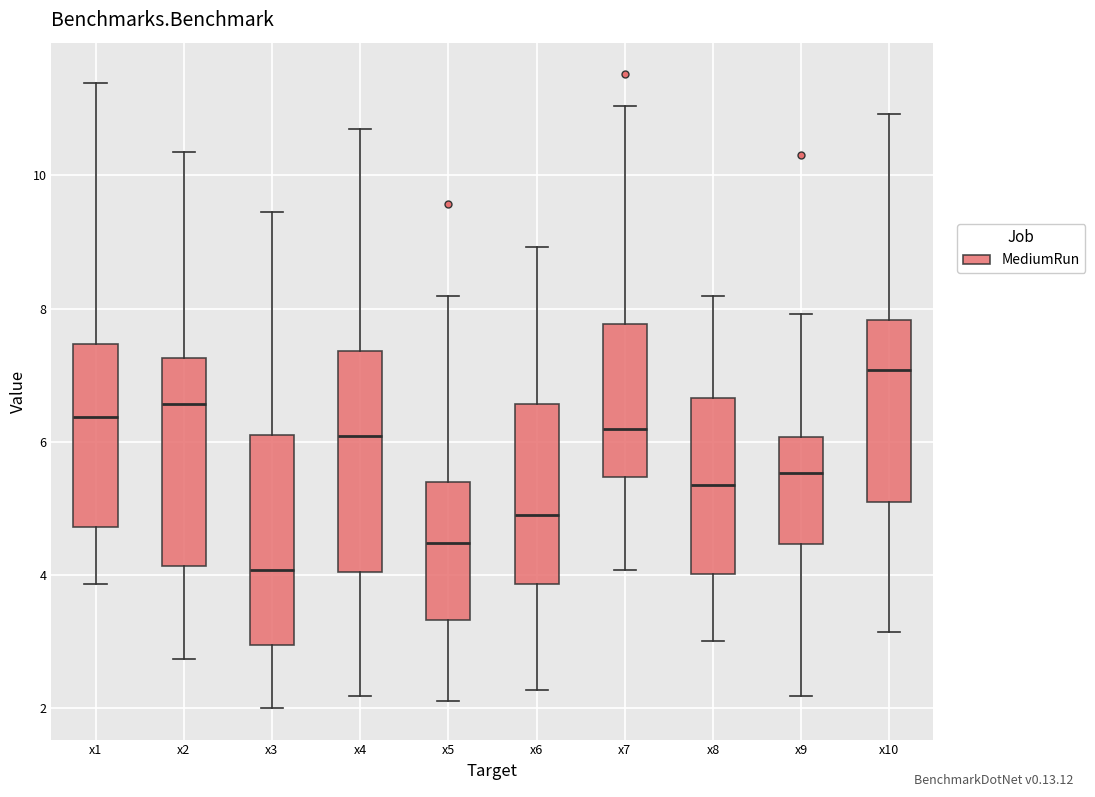

Reading left to right, transcribe this box plot: for each box, give where its median line is, the range the box spans, and where its two whiskers end, as read against the y-axis. The values are not printed on the chart, so give them approximately, as read against the axis.

x1: median 6.4, box 4.8 to 7.4, whiskers 3.8 to 11.4
x2: median 6.6, box 4.2 to 7.2, whiskers 2.8 to 10.4
x3: median 4.0, box 3.0 to 6.0, whiskers 2.0 to 9.4
x4: median 6.0, box 4.0 to 7.4, whiskers 2.2 to 10.6
x5: median 4.4, box 3.4 to 5.4, whiskers 2.2 to 8.2
x6: median 5.0, box 3.8 to 6.6, whiskers 2.2 to 9.0
x7: median 6.2, box 5.4 to 7.8, whiskers 4.0 to 11.0
x8: median 5.4, box 4.0 to 6.6, whiskers 3.0 to 8.2
x9: median 5.6, box 4.4 to 6.0, whiskers 2.2 to 8.0
x10: median 7.0, box 5.0 to 7.8, whiskers 3.2 to 11.0